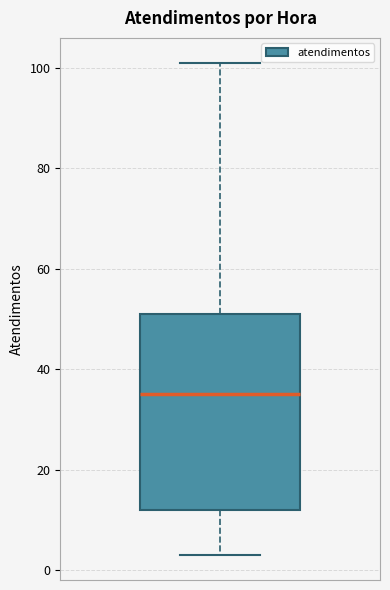

Transcribe this box plot: give where the median line is, the range the box spans, and where the two whiskers end, as read against the y-axis. The values are not printed on the chart, so give them approximately, as read against the axis.

median 36, box 12 to 52, whiskers 4 to 102